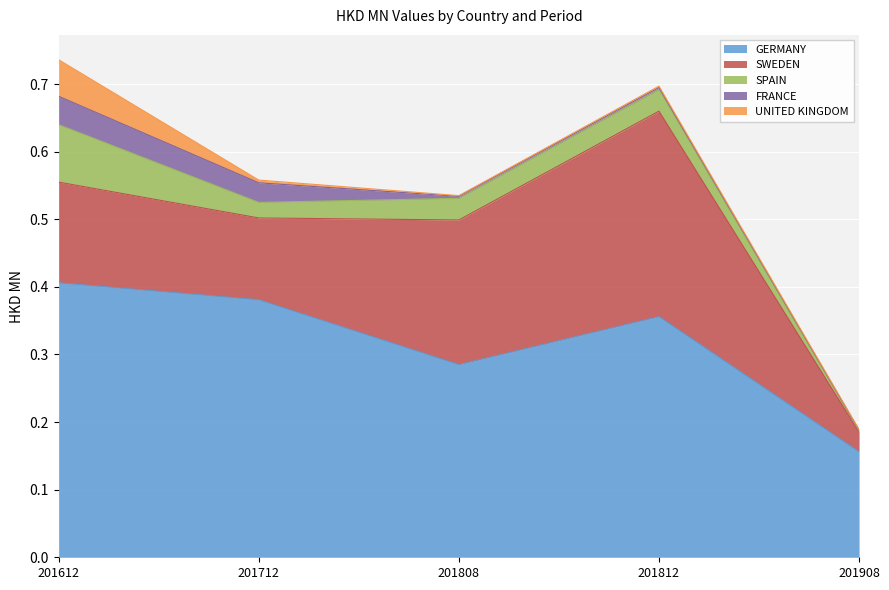

Which category has the lowest value across all series?

201908